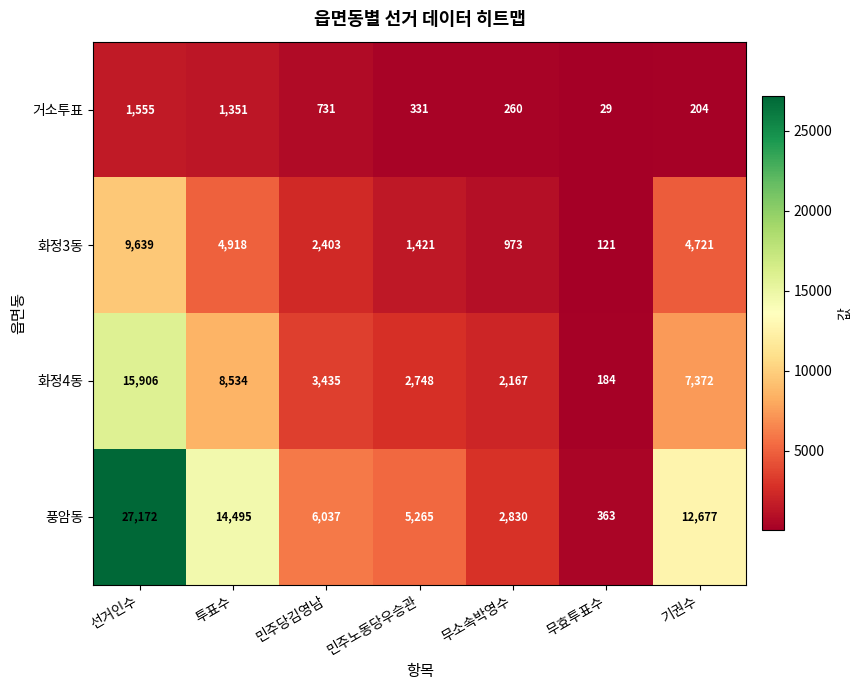

At which category does the chart reach its peak across all series?

선거인수